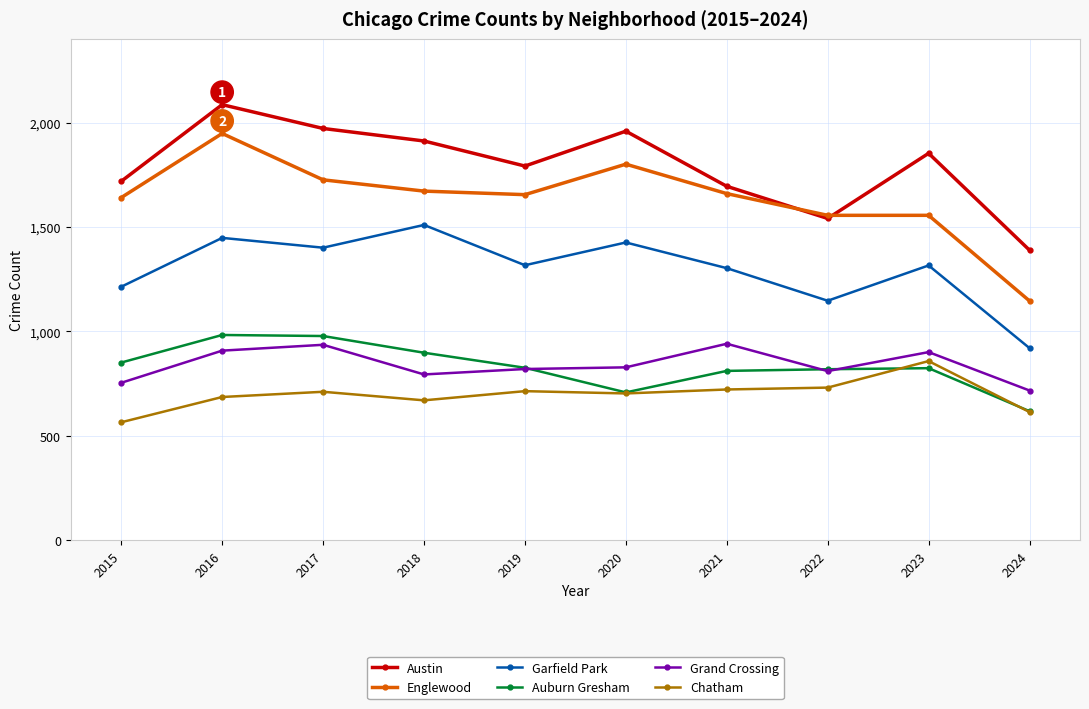

The value of Garfield Park at 2023 is 2049. True or false?

False